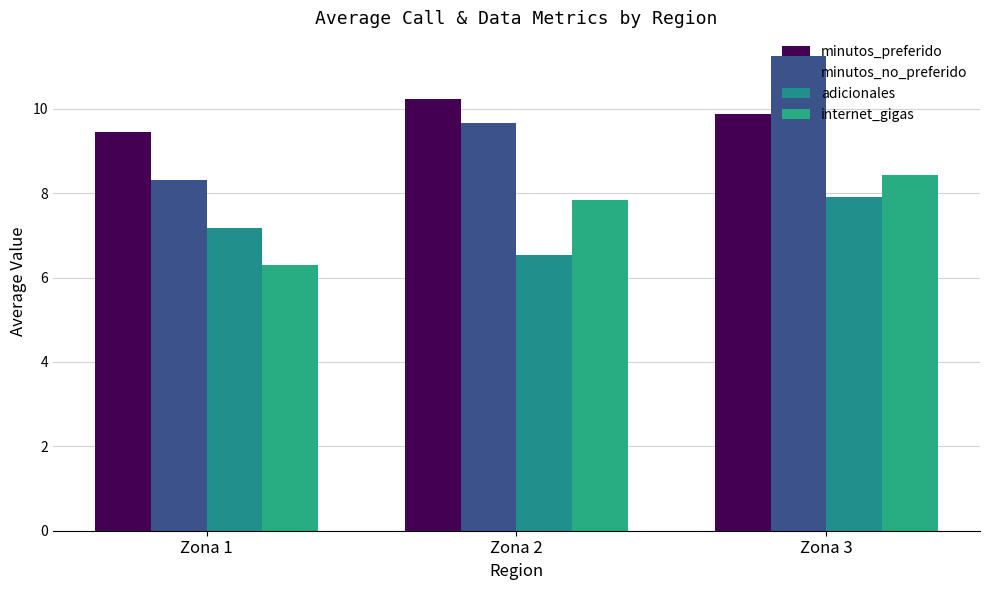

How many minutos_preferido values are between 9 and 10?

2